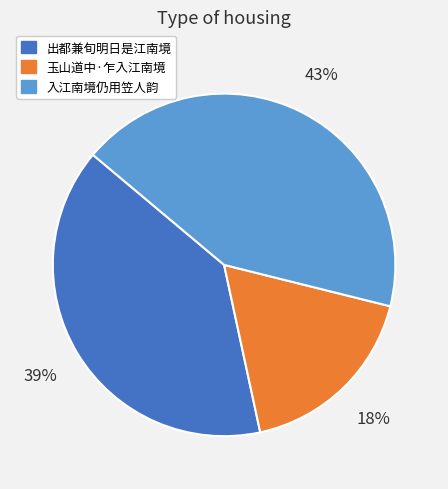

Do 出都兼旬明日是江南境 and 入江南境仍用笠人韵 together represent more than half of the pie?

Yes